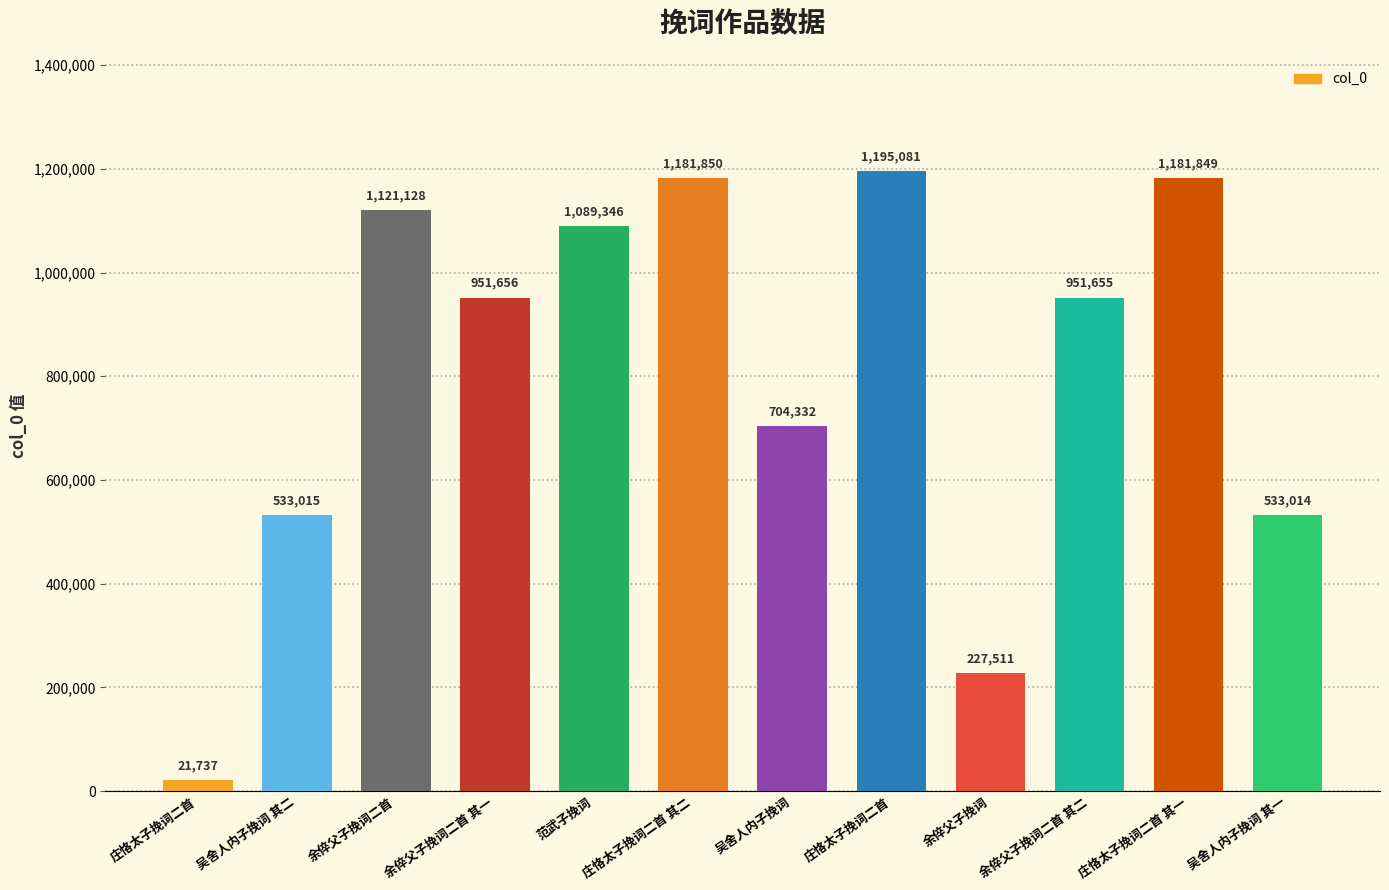

Is it true that the value at 庄恪太子挽词二首 is 1680941?

False